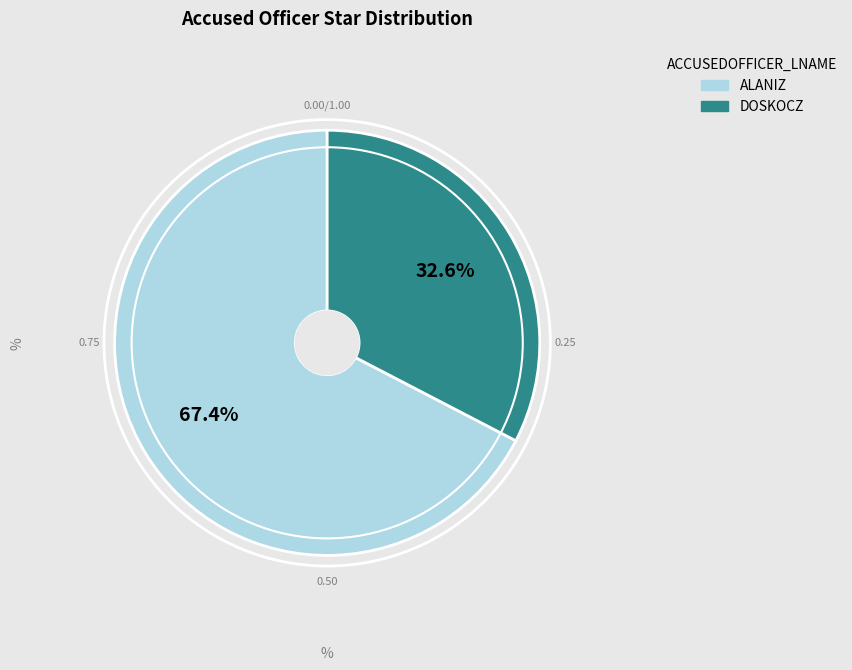

What percentage do ALANIZ and DOSKOCZ together represent?

100.0%